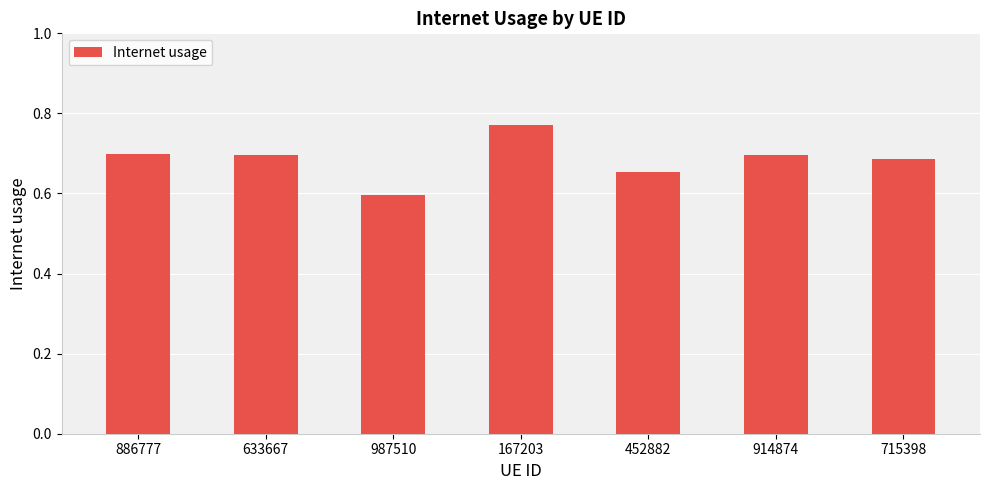

Which label corresponds to the smallest value in the chart?

987510